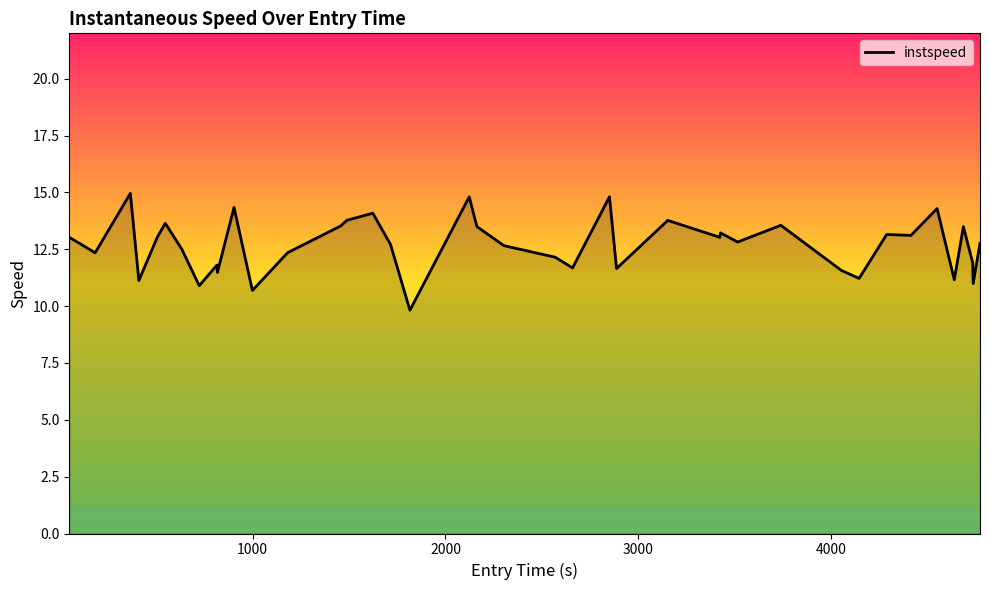

What is the maximum value shown in the chart?

15.0